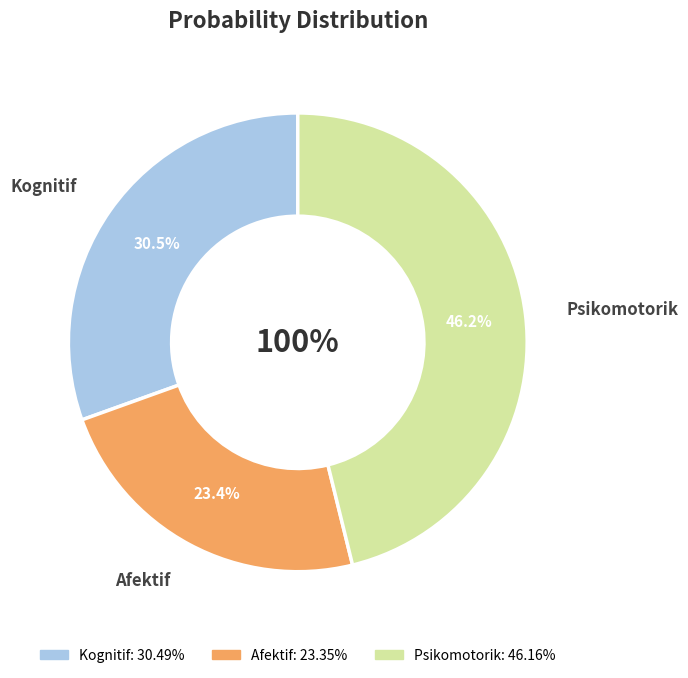

What is the smallest slice in the pie chart?

Afektif